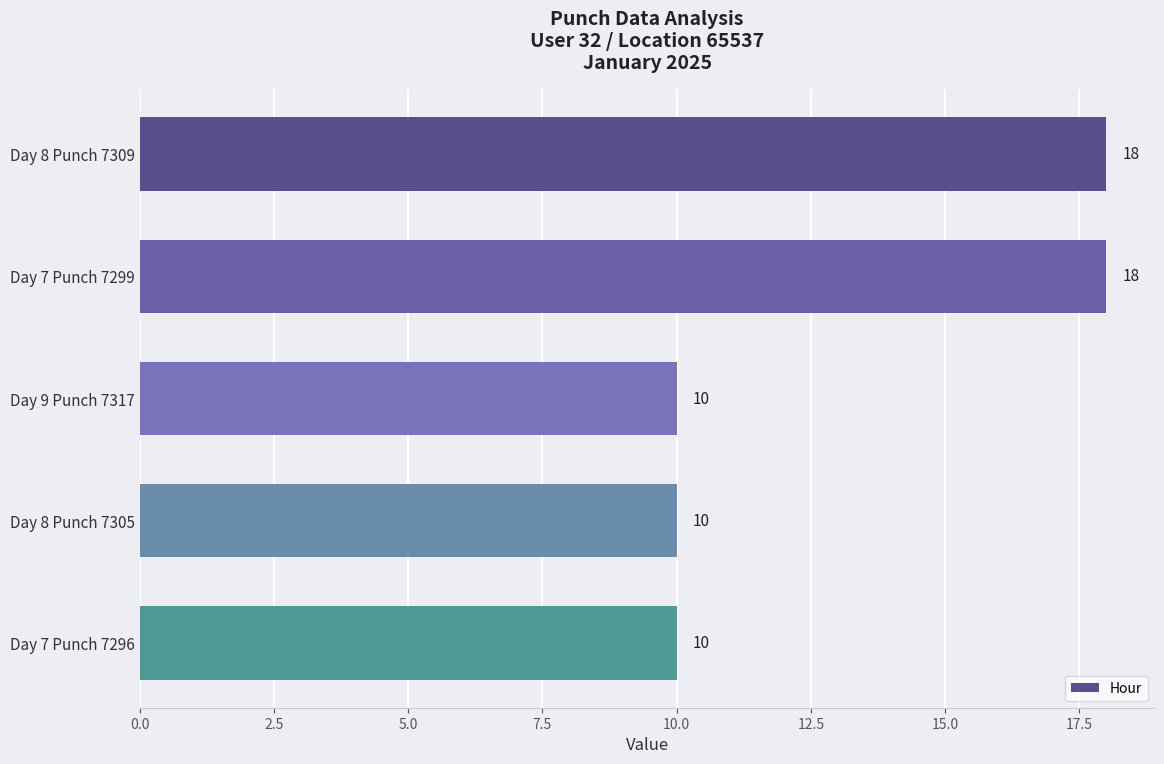

What is the label of the 4th bar from the top?

Day 8 Punch 7305